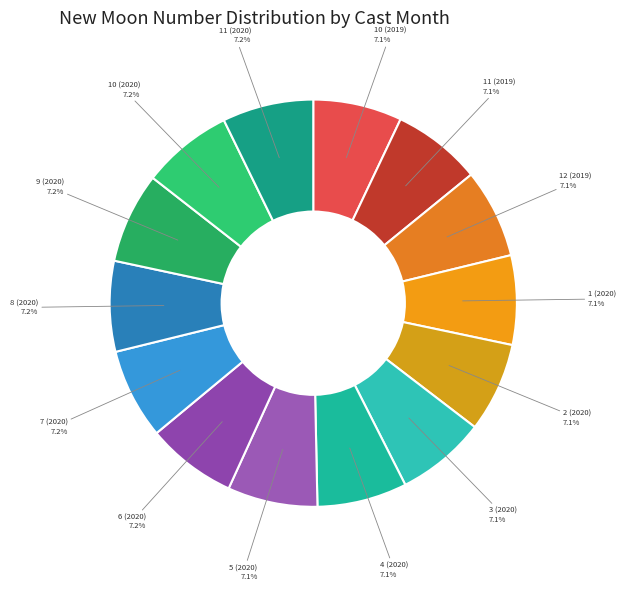

What is the ratio of the value at 7 (2020) to the value at 6 (2020)?

1.0